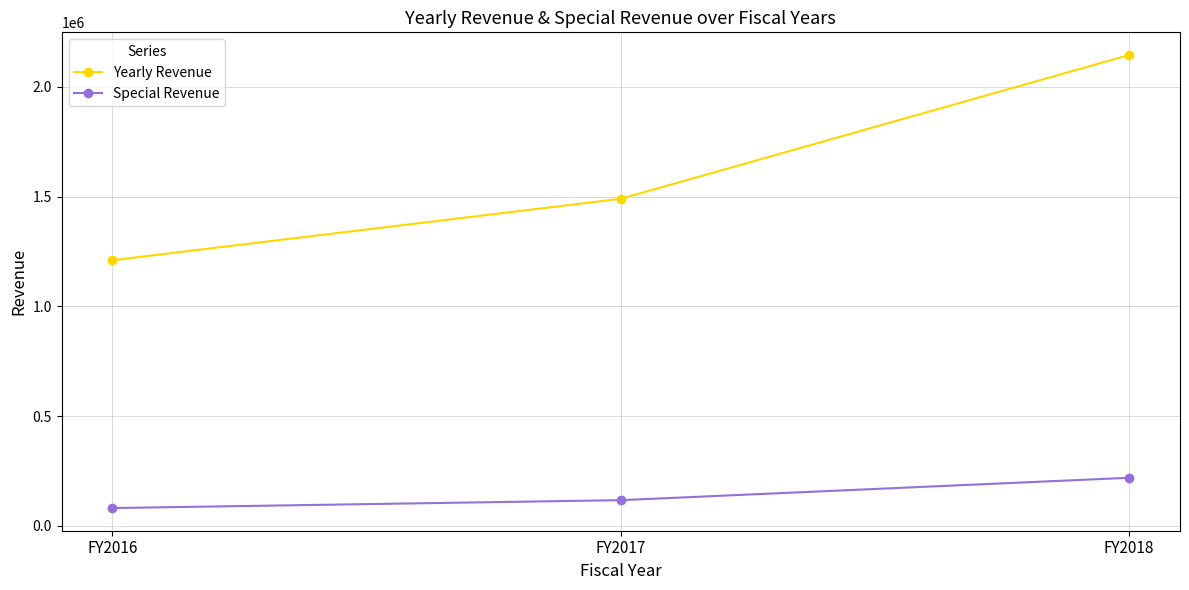

Reading right to left, what are all the values shown in this chart?

Yearly Revenue: 2145000	1490000	1210000
Special Revenue: 219000	117000	81000